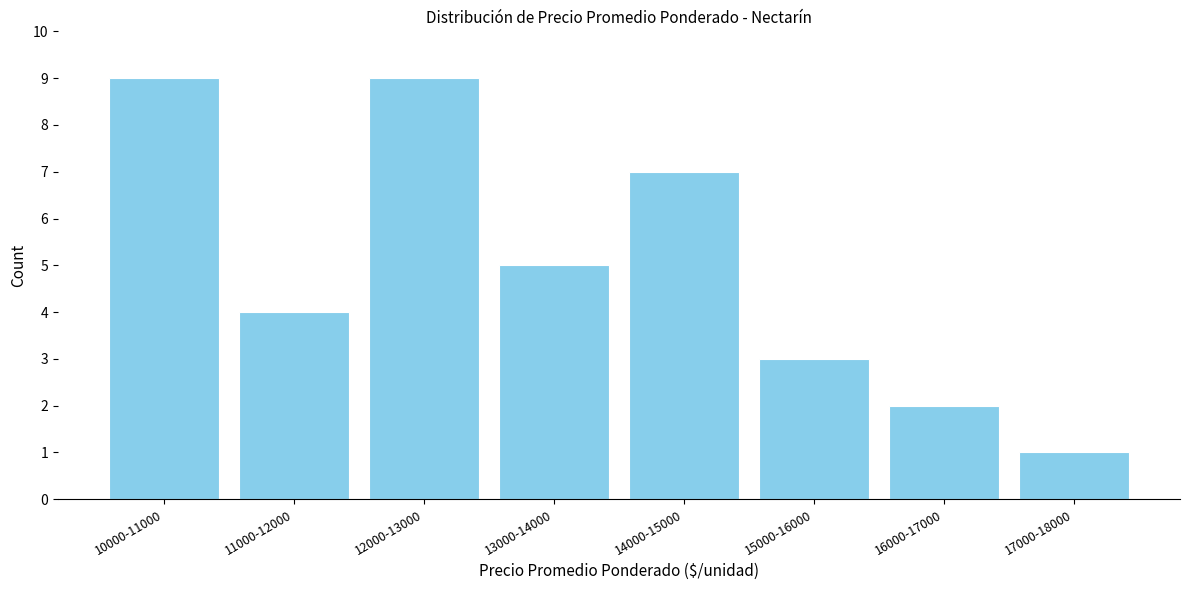

Reading right to left, transcribe all the data shown in this chart.

17000-18000=1	16000-17000=2	15000-16000=3	14000-15000=7	13000-14000=5	12000-13000=9	11000-12000=4	10000-11000=9